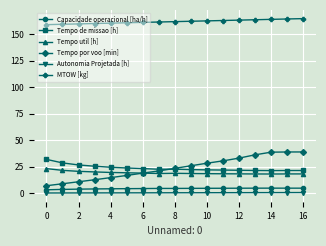

What is the smallest value displayed?

0.1